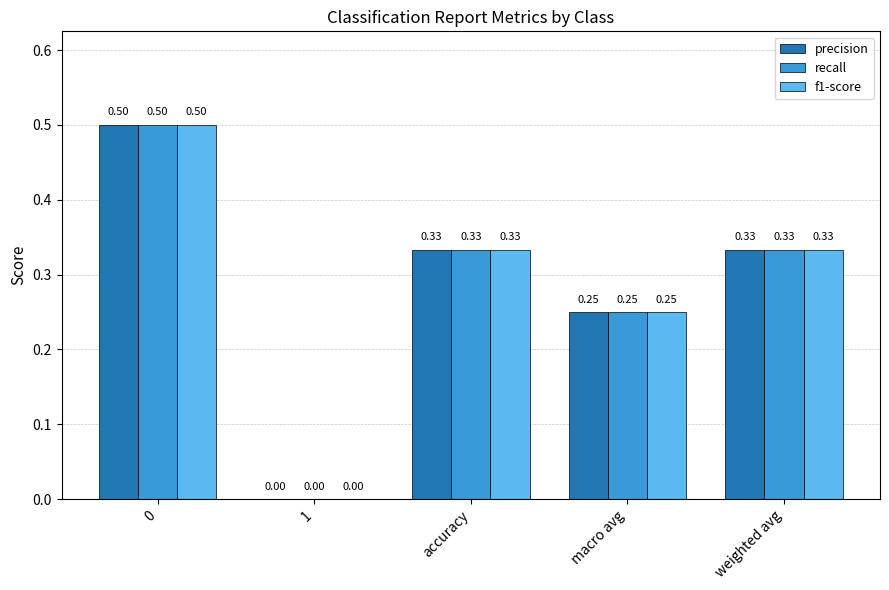

Is it true that recall equals 0.0 at 1?

True